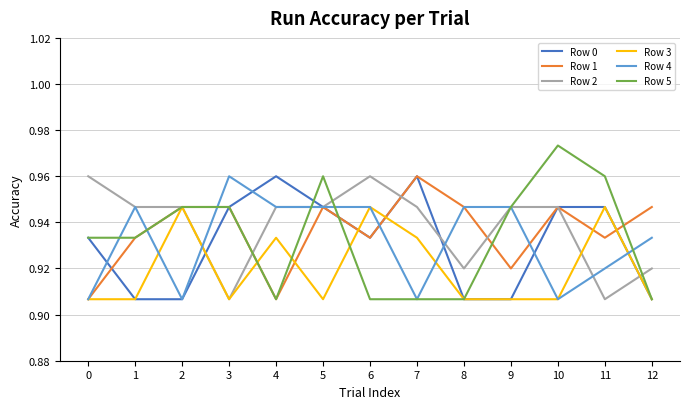

How many distinct data groups are displayed?

6